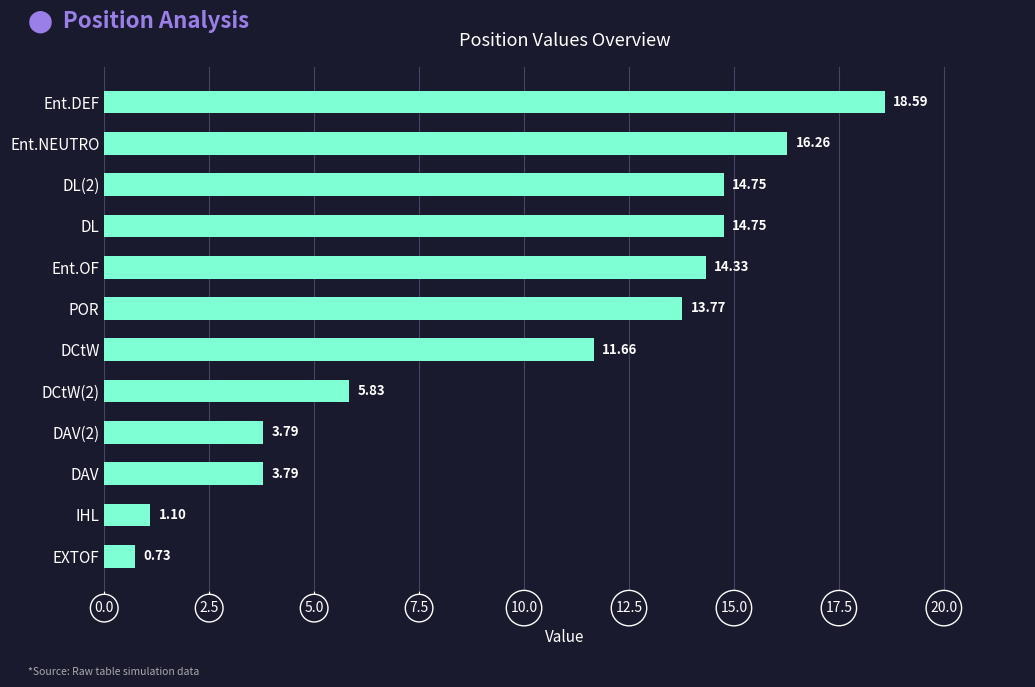

Which label corresponds to the largest value in the chart?

Ent.DEF